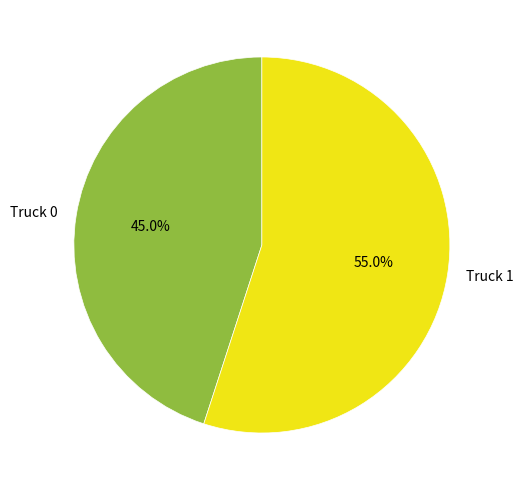

Rank the categories by value from highest to lowest.

Truck 1, Truck 0